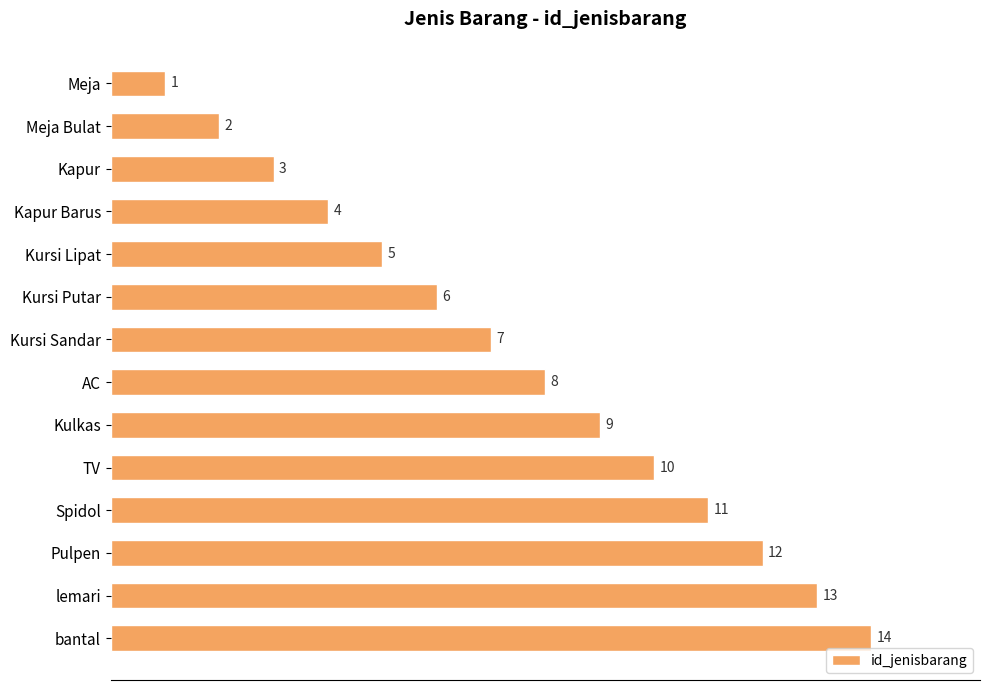

What is the ratio of the value at AC to the value at Meja?

8.0